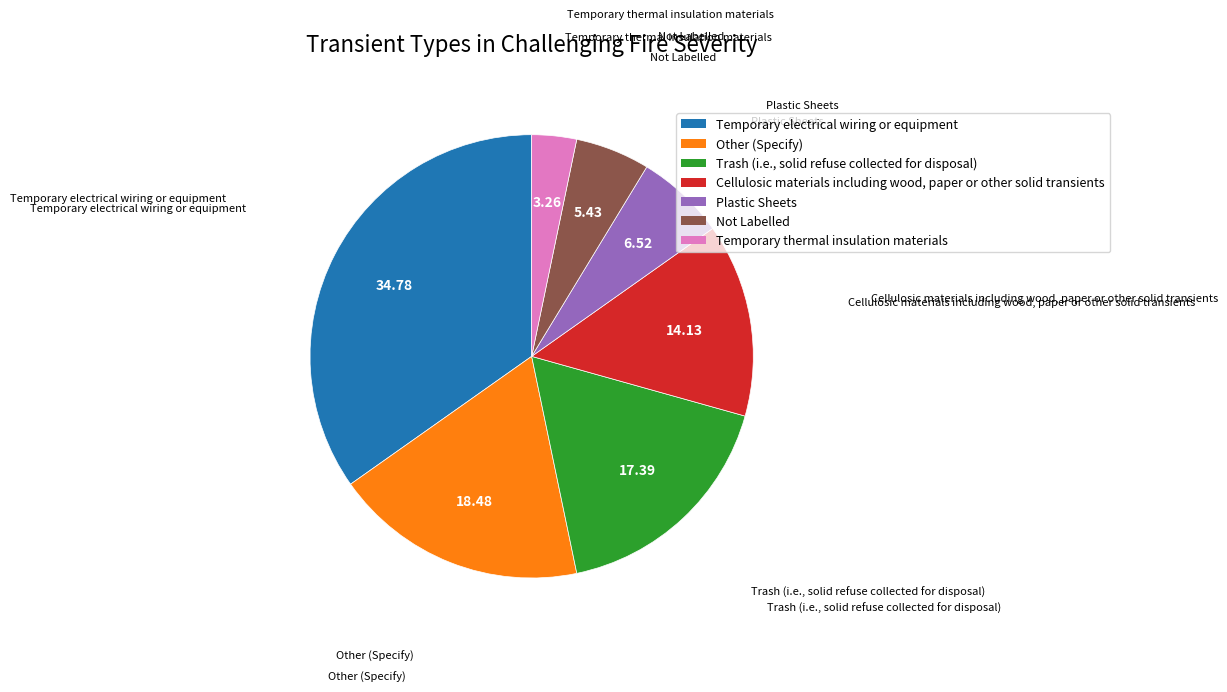

Is there a majority slice in this chart?

No